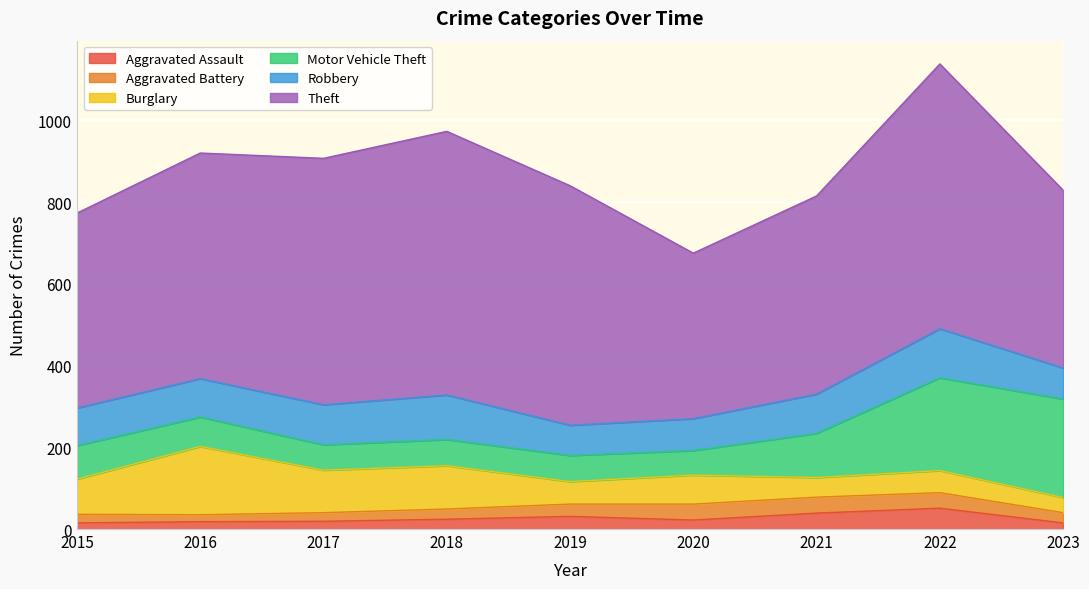

Does the chart display data point markers on the line(s)?

No